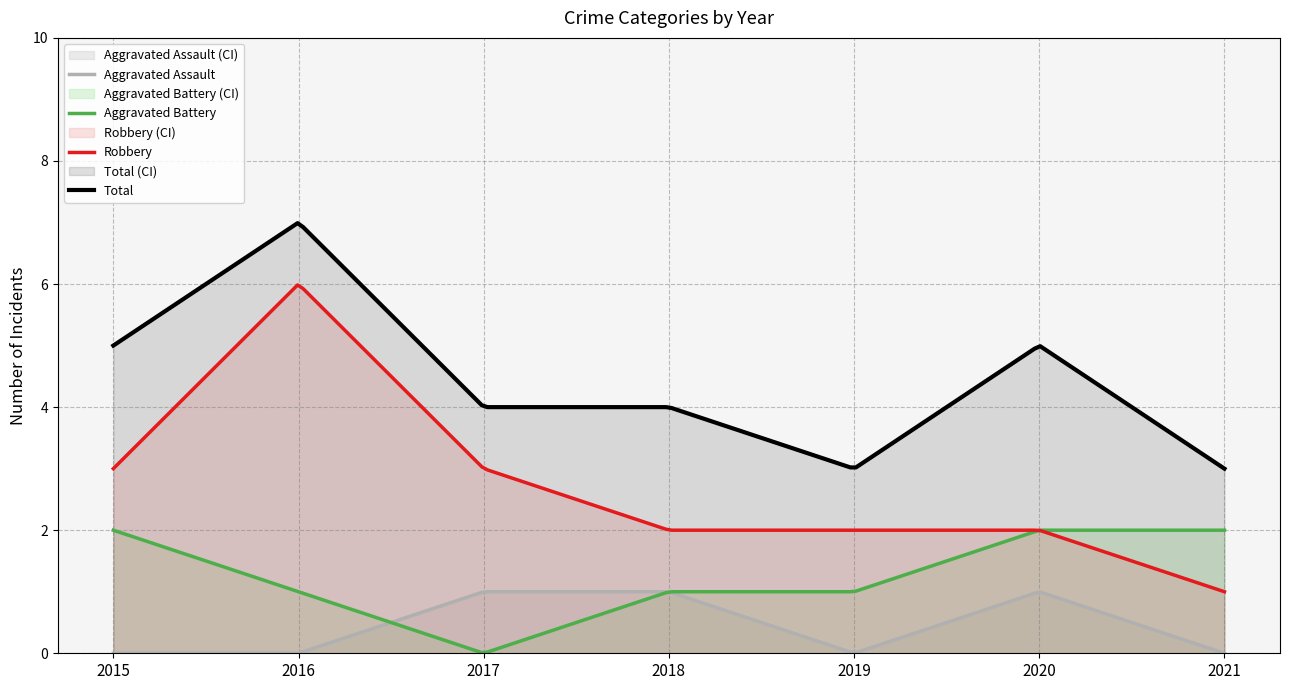

Which series changed the most between 2016 and 2017?

Robbery